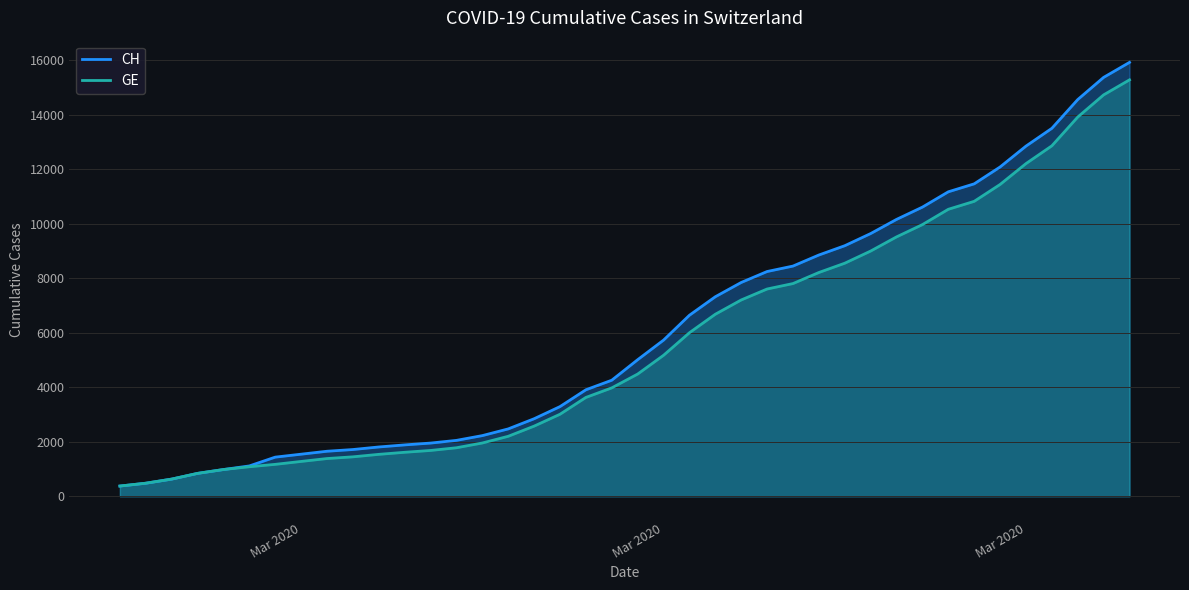

Which series has the largest total across all categories?

CH